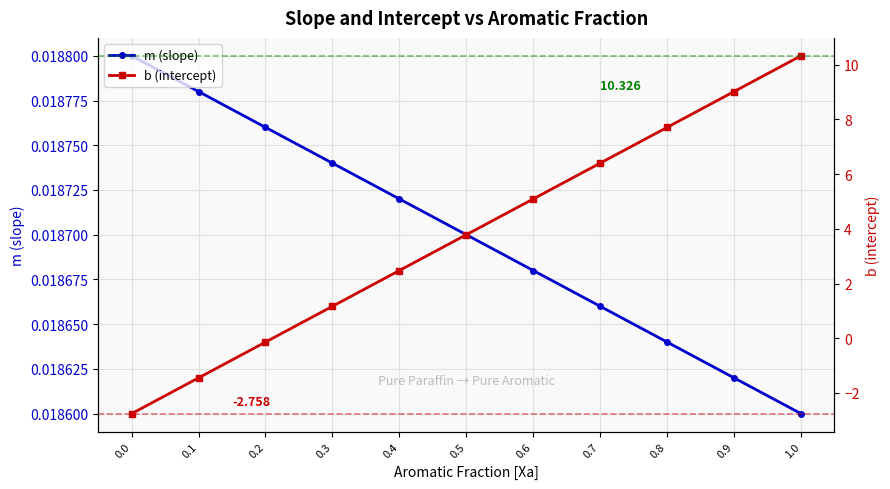

Which series ends up on top after the final intersection of m (slope) and b (intercept)?

b (intercept)